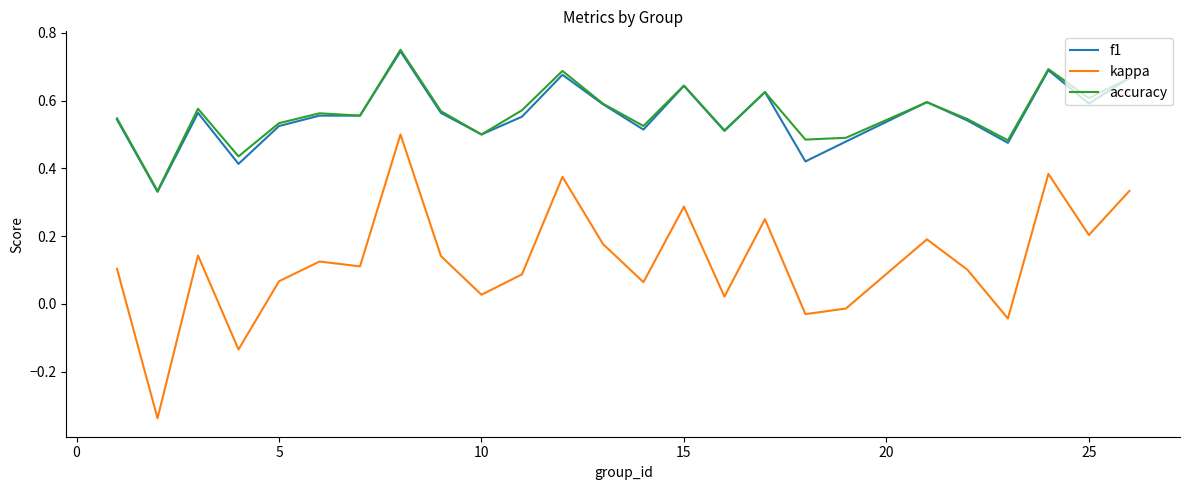

Which series has the widest spread of values?

kappa